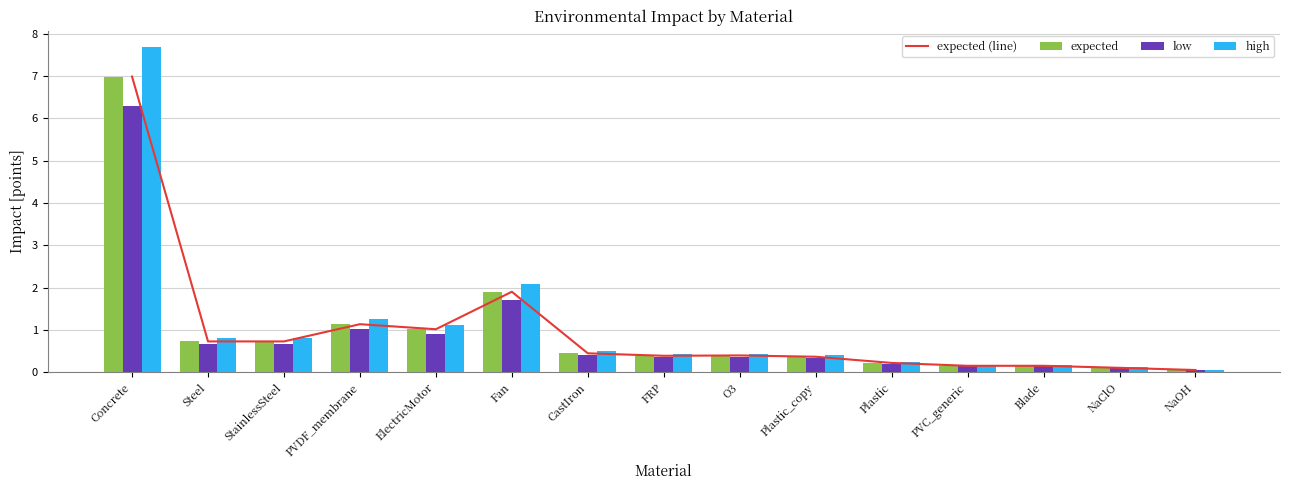

What is the total value across all series at Blade?

0.6